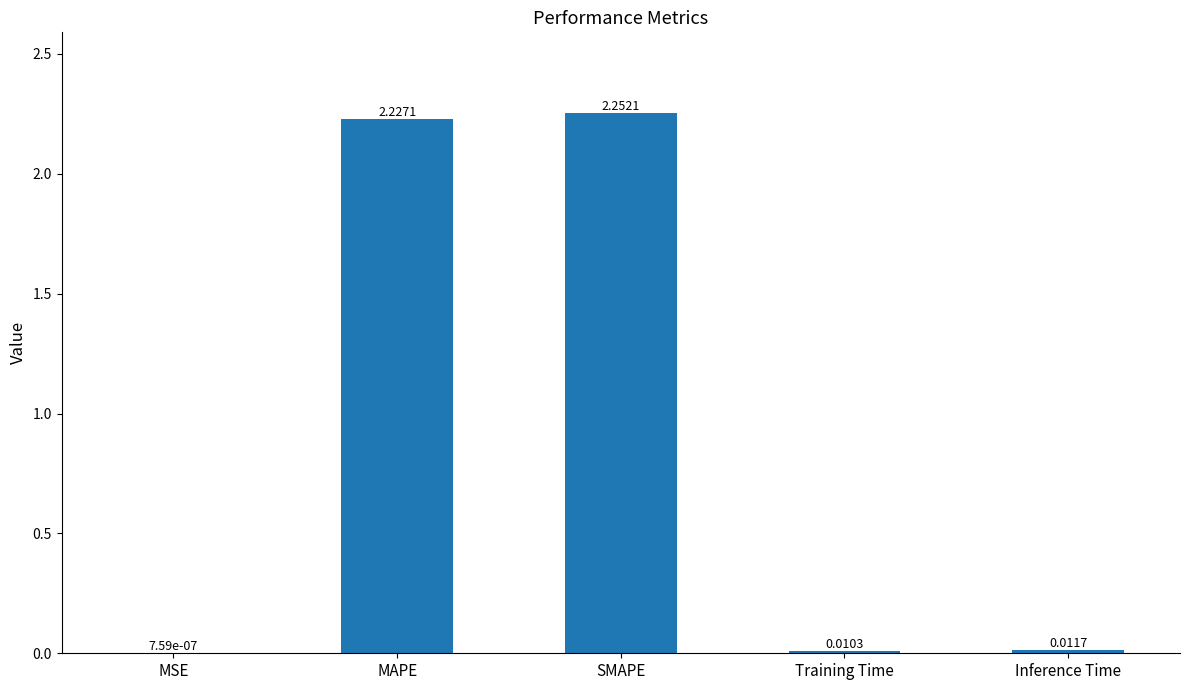

What is the sum of all values?

4.5